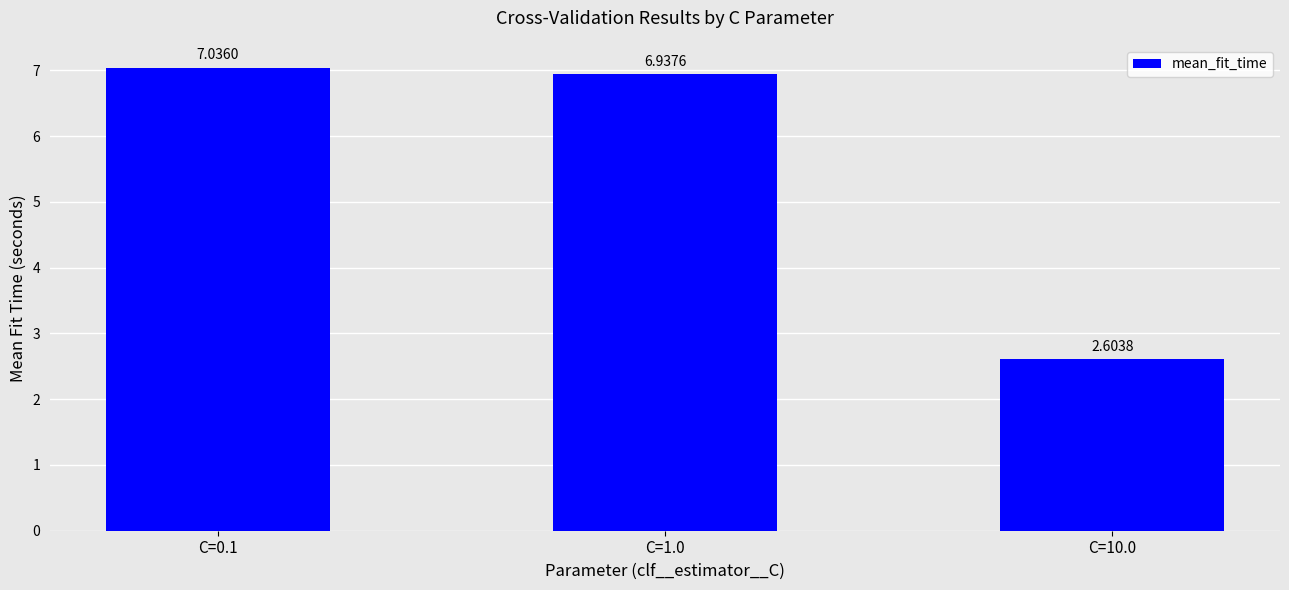

What is the ratio of the value at C=0.1 to the value at C=10.0?

2.7